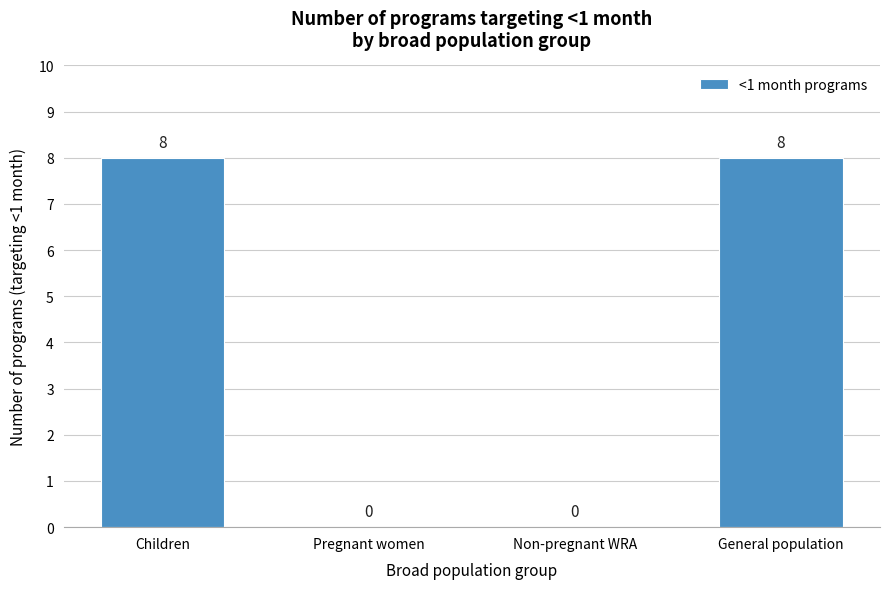

Reading right to left, what are all the values shown in this chart?

General population=8	Non-pregnant WRA=0	Pregnant women=0	Children=8